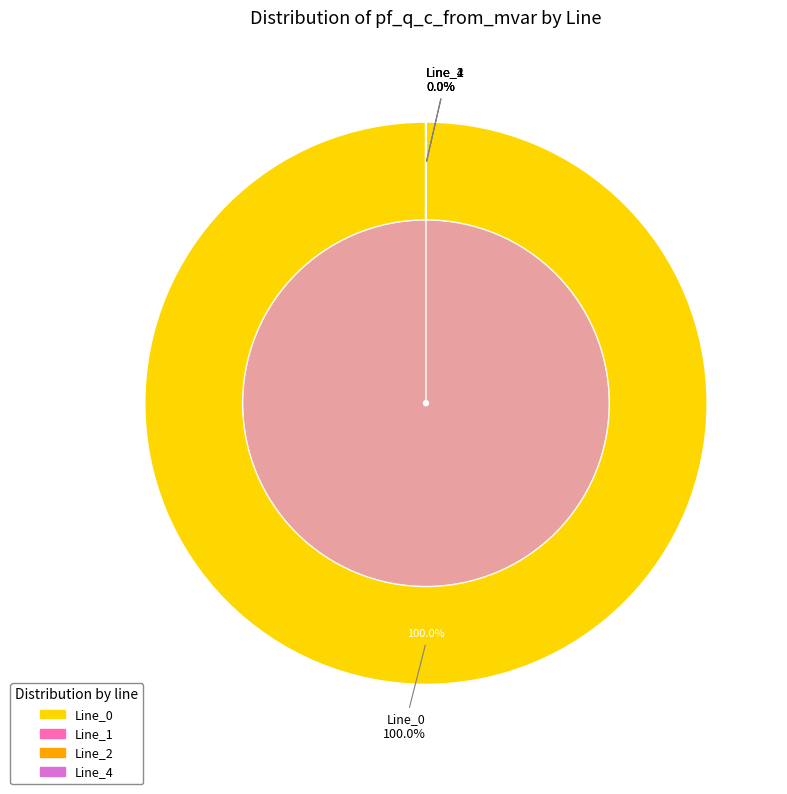

Does Line_1 account for over 50% of the chart?

No